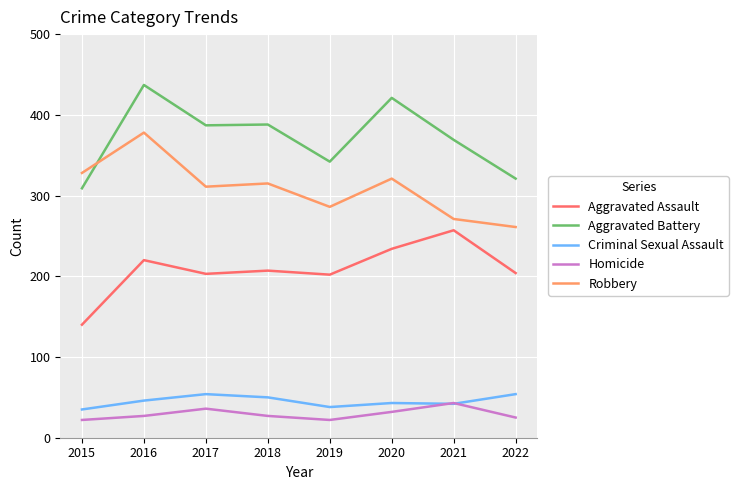

What is the average value of the Aggravated Assault series?

208